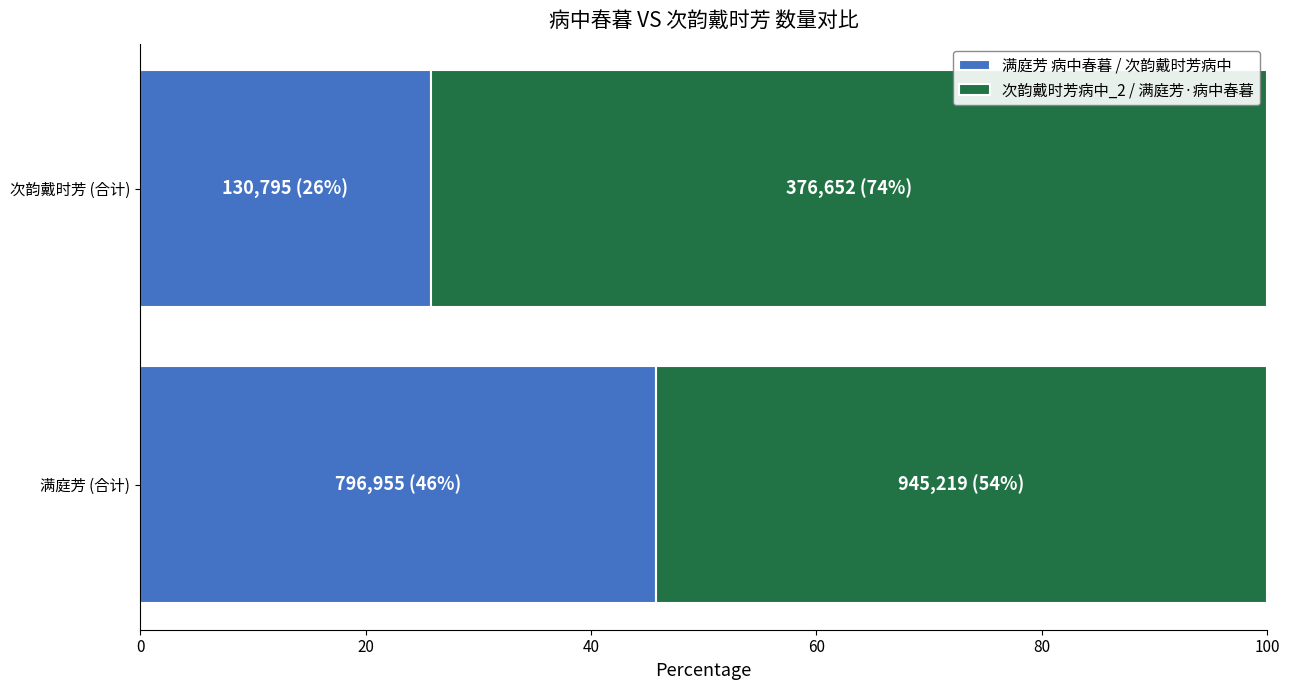

What is the maximum value for 满庭芳 病中春暮 / 次韵戴时芳病中?

45.7